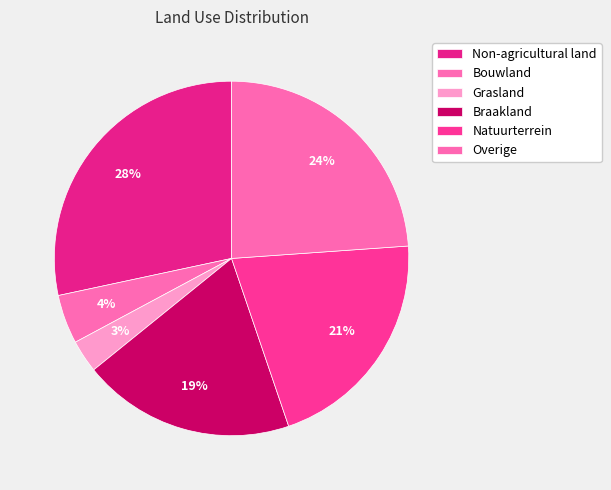

Count the number of slices in the pie.

6